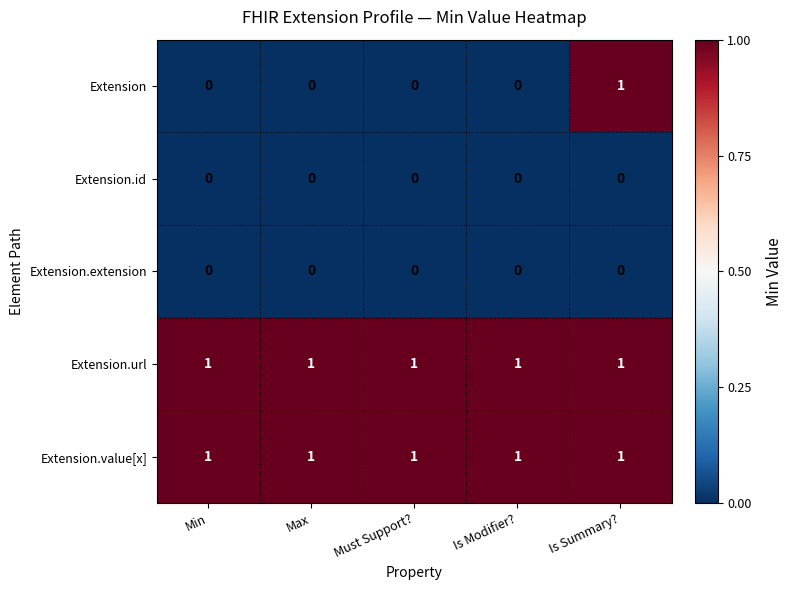

Which series has the largest range (max minus min)?

Extension